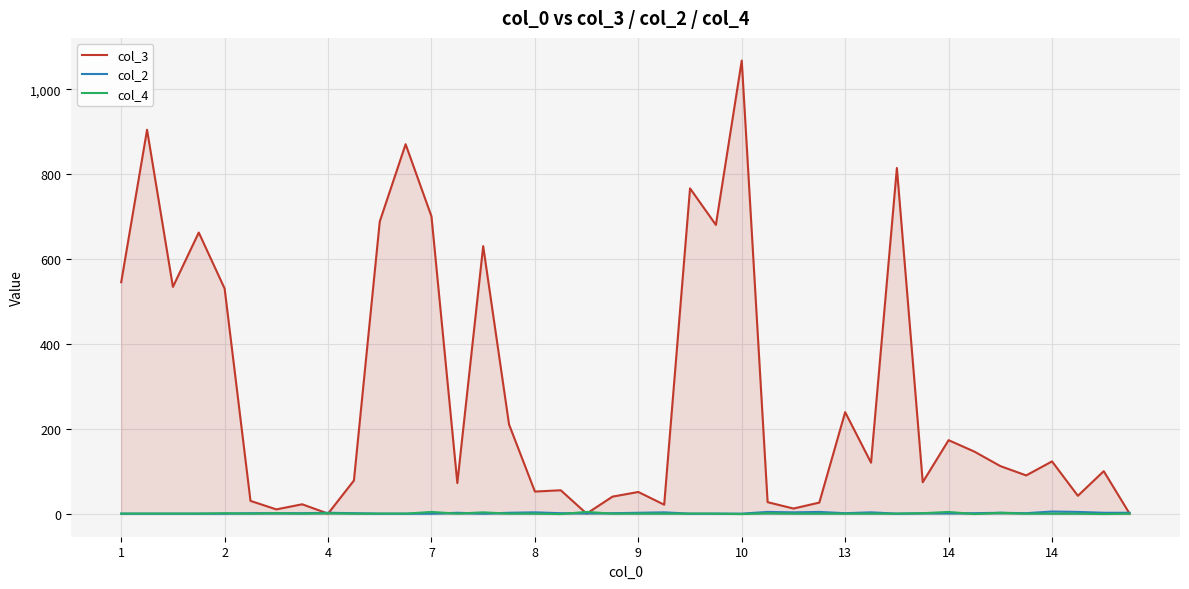

Does the chart display data point markers on the line(s)?

No